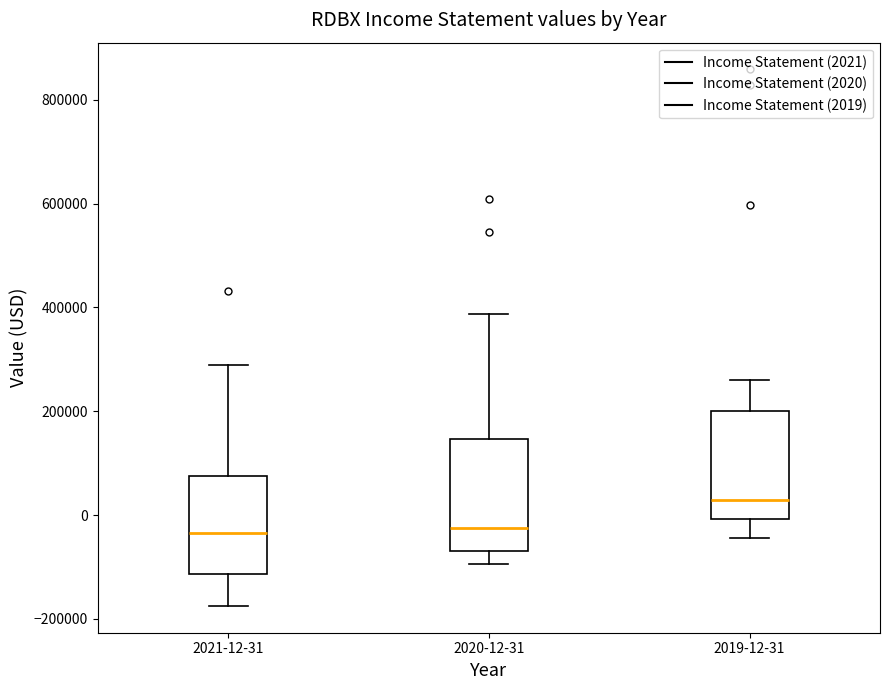

Reading left to right, transcribe this box plot: for each box, give where its median line is, the range the box spans, and where its two whiskers end, as read against the y-axis. The values are not printed on the chart, so give them approximately, as read against the axis.

2021-12-31: median -40000, box -120000 to 80000, whiskers -180000 to 280000
2020-12-31: median -20000, box -60000 to 140000, whiskers -100000 to 380000
2019-12-31: median 20000, box 0 to 200000, whiskers -40000 to 260000